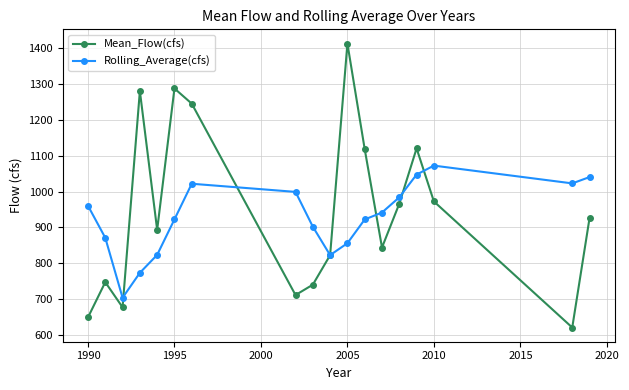

At how many categories does at least one series exceed 729?

17